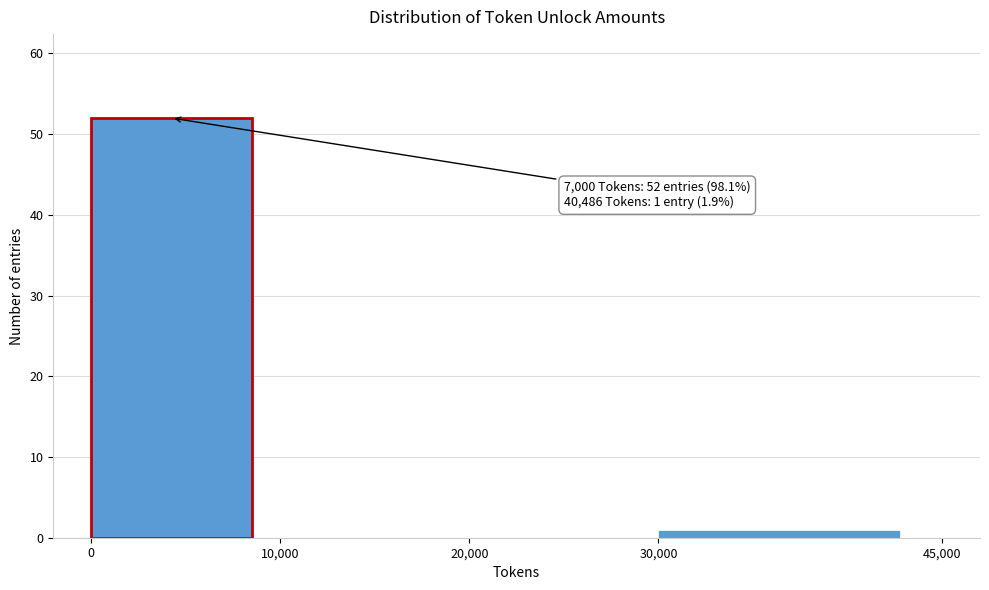

Which range on the x-axis has the tallest bar?

0 to 10,000